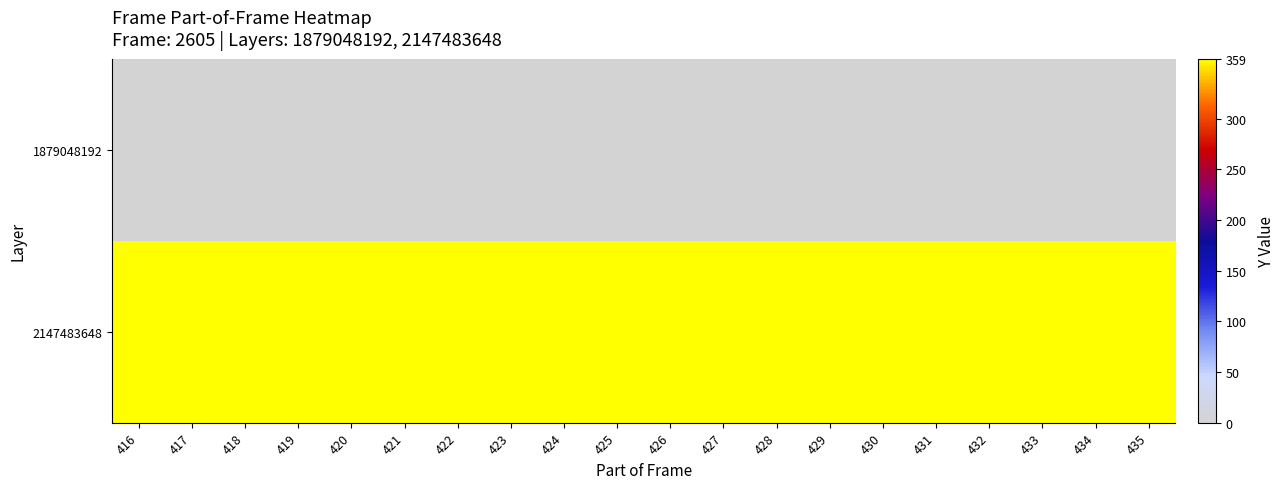

Rank the series by their maximum value, from lowest to highest.

1879048192, 2147483648